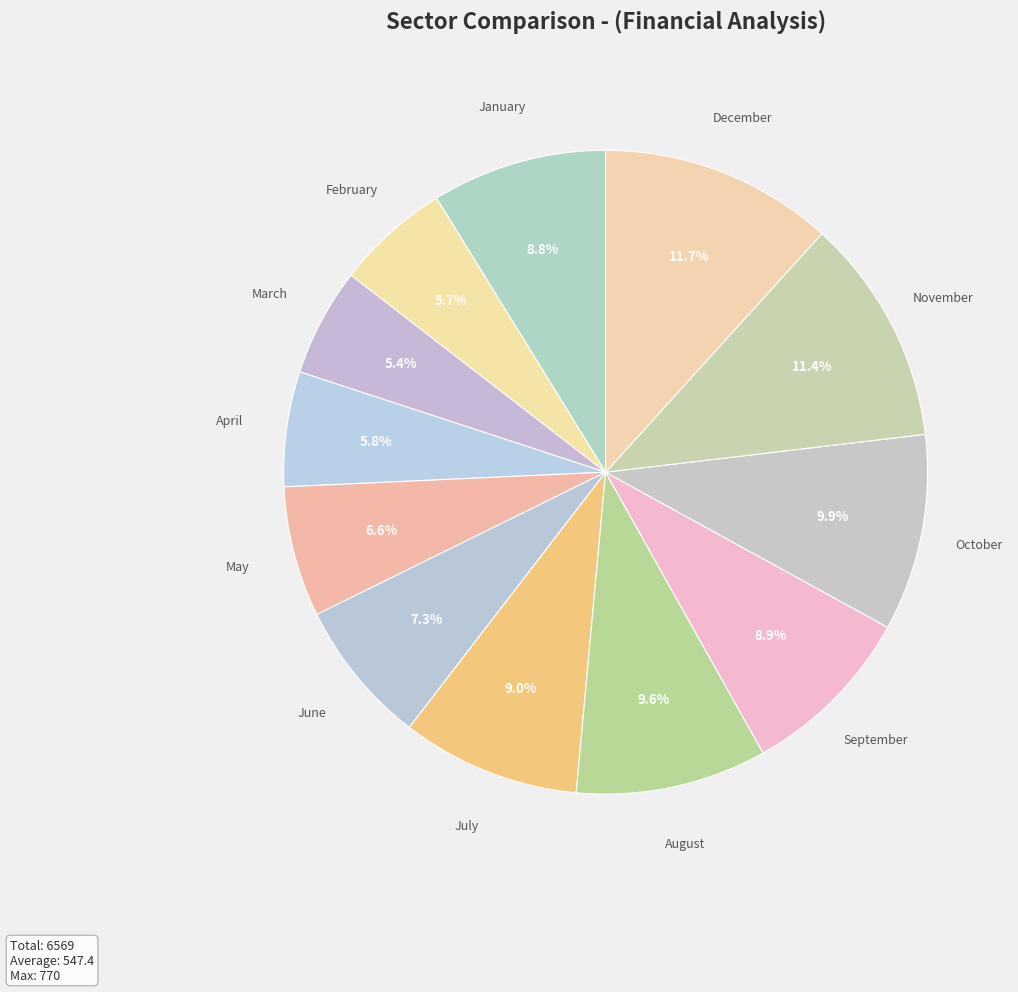

How many segments does this pie chart have?

12